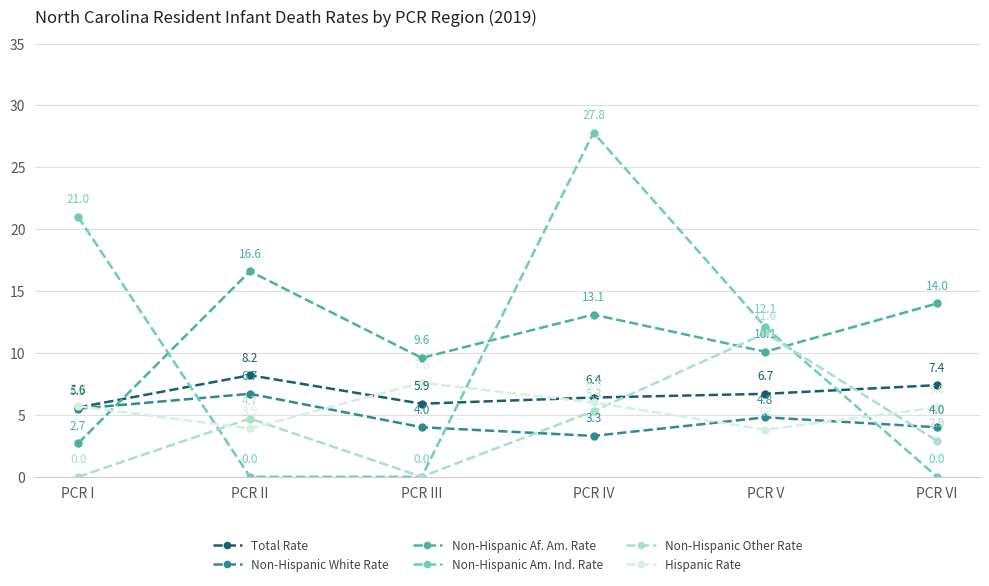

Reading left to right, list all the values displayed in this chart.

Total Rate: 5.6	8.2	5.9	6.4	6.7	7.4
Non-Hispanic White Rate: 5.5	6.7	4.0	3.3	4.8	4.0
Non-Hispanic Af. Am. Rate: 2.7	16.6	9.6	13.1	10.1	14.0
Non-Hispanic Am. Ind. Rate: 21.0	0.0	0.0	27.8	12.1	0.0
Non-Hispanic Other Rate: 0.0	4.7	0.0	5.3	11.6	2.9
Hispanic Rate: 5.7	3.9	7.6	6.0	3.8	5.6